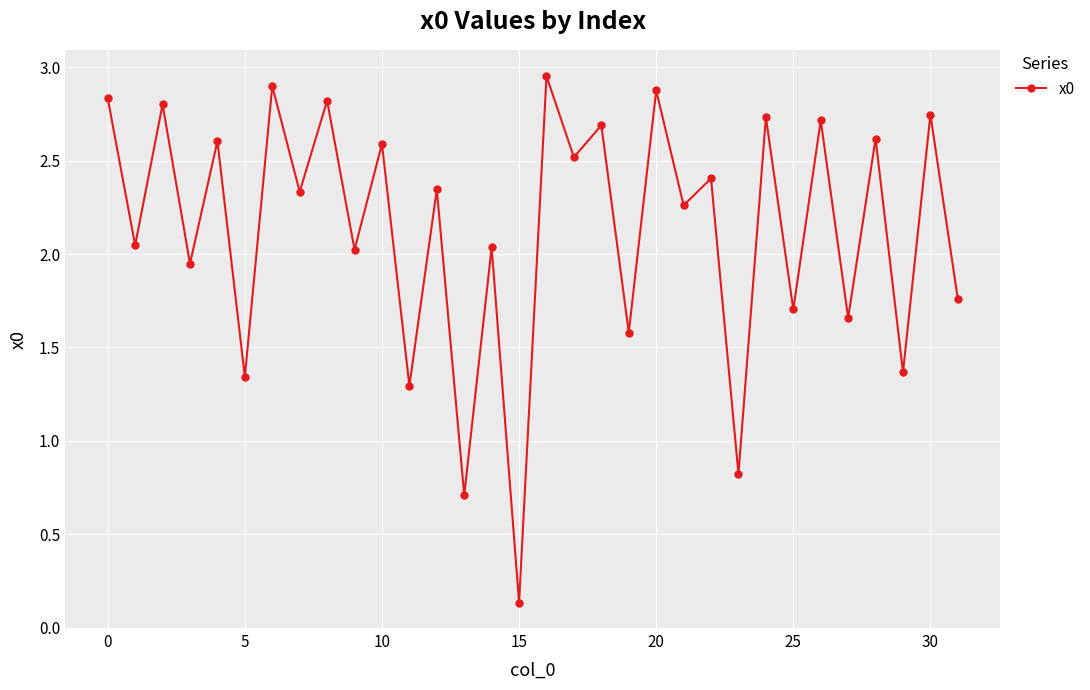

Does the chart have visible grid lines?

Yes